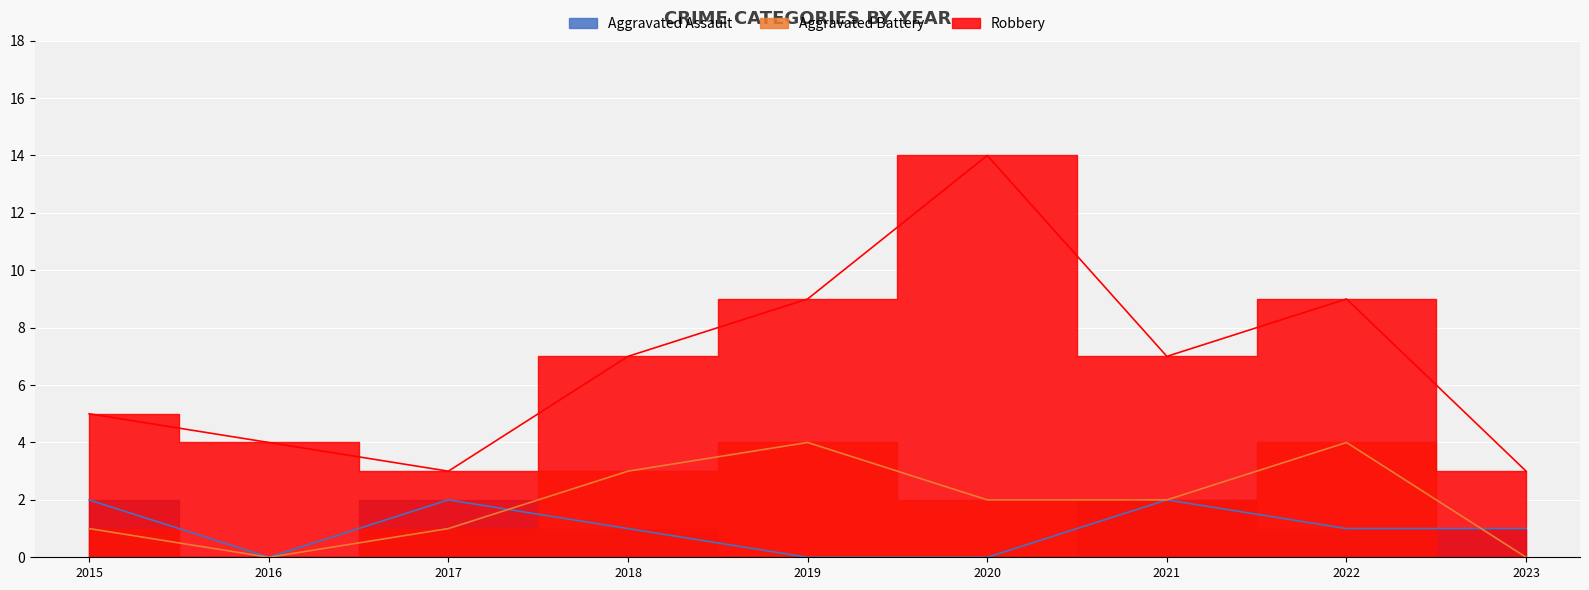

Where do Aggravated Assault and Aggravated Battery first cross each other?

2017 and 2018